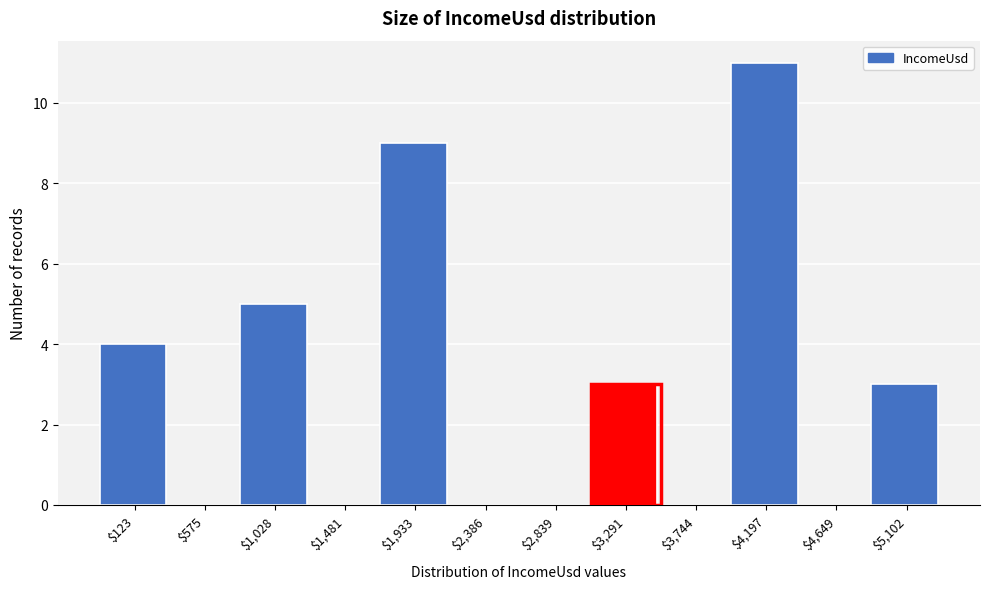

At which category does the chart reach its peak across all series?

$4,197